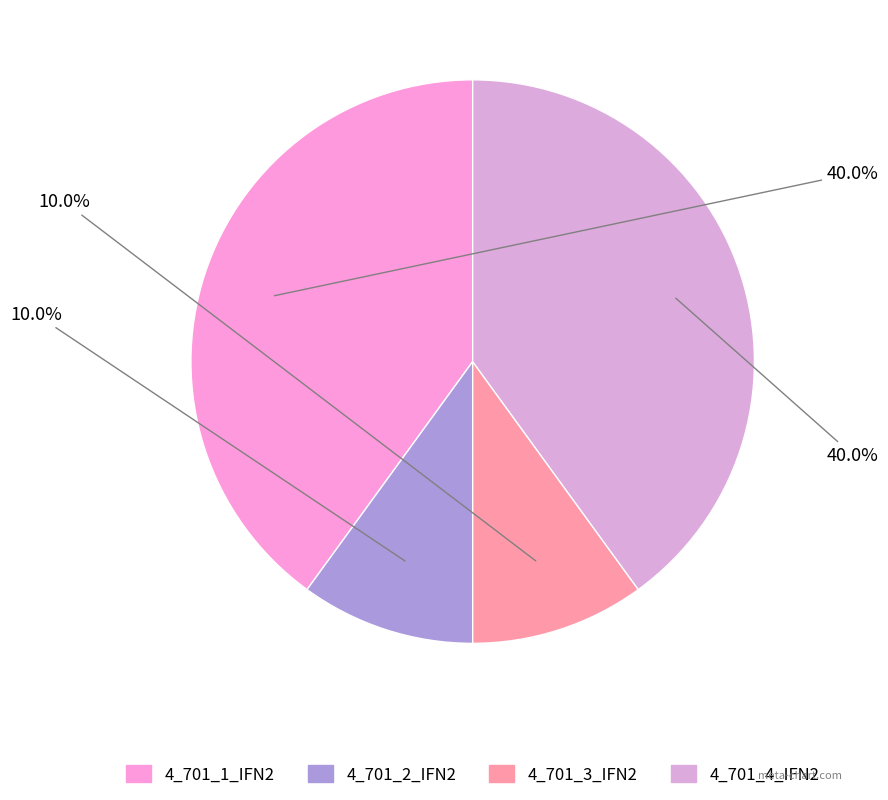

What percentage is the 4_701_1_IFN2 slice, to the nearest percent?

40%